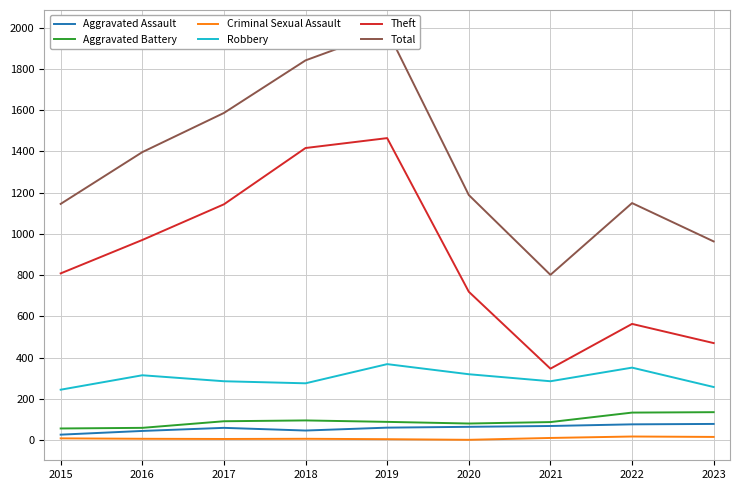

Read the Aggravated Battery value at 2020.

80